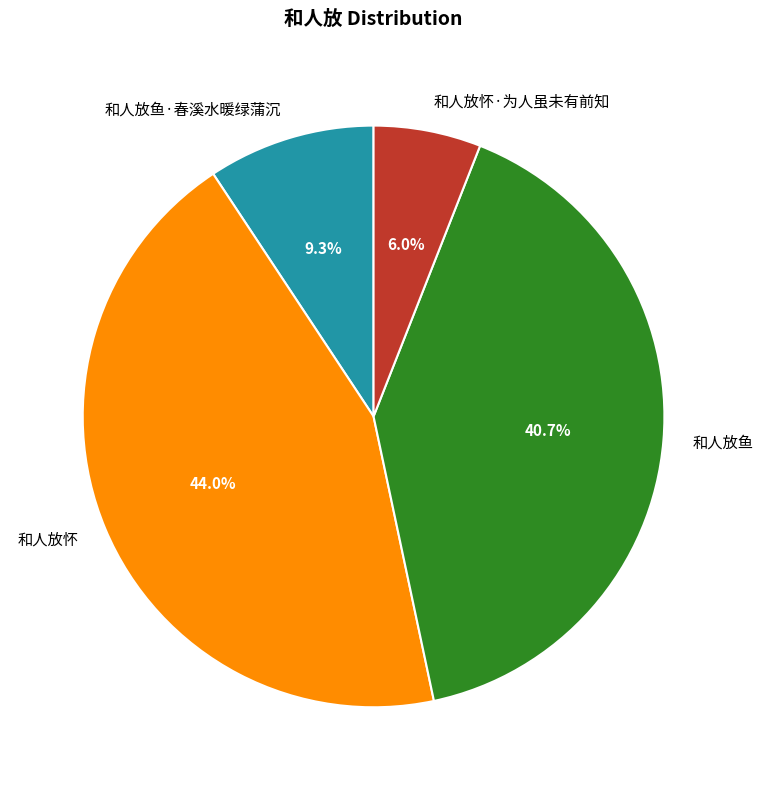

What is the ratio of the value at 和人放鱼 to the value at 和人放怀?

0.9